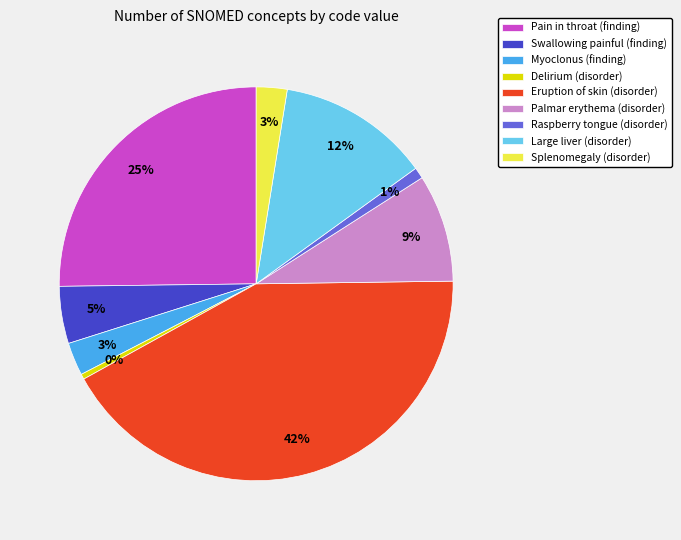

How many segments does this pie chart have?

9